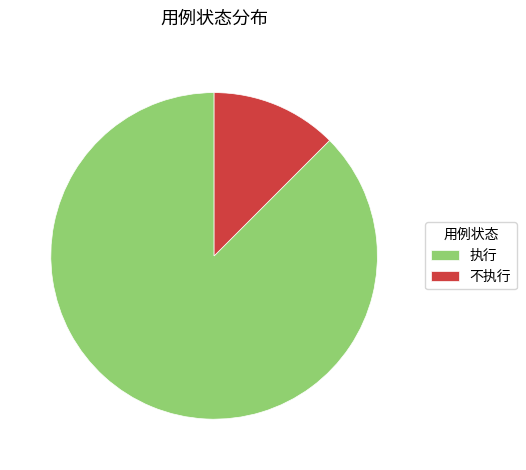

Combined, do 执行 and 不执行 account for over 50%?

Yes